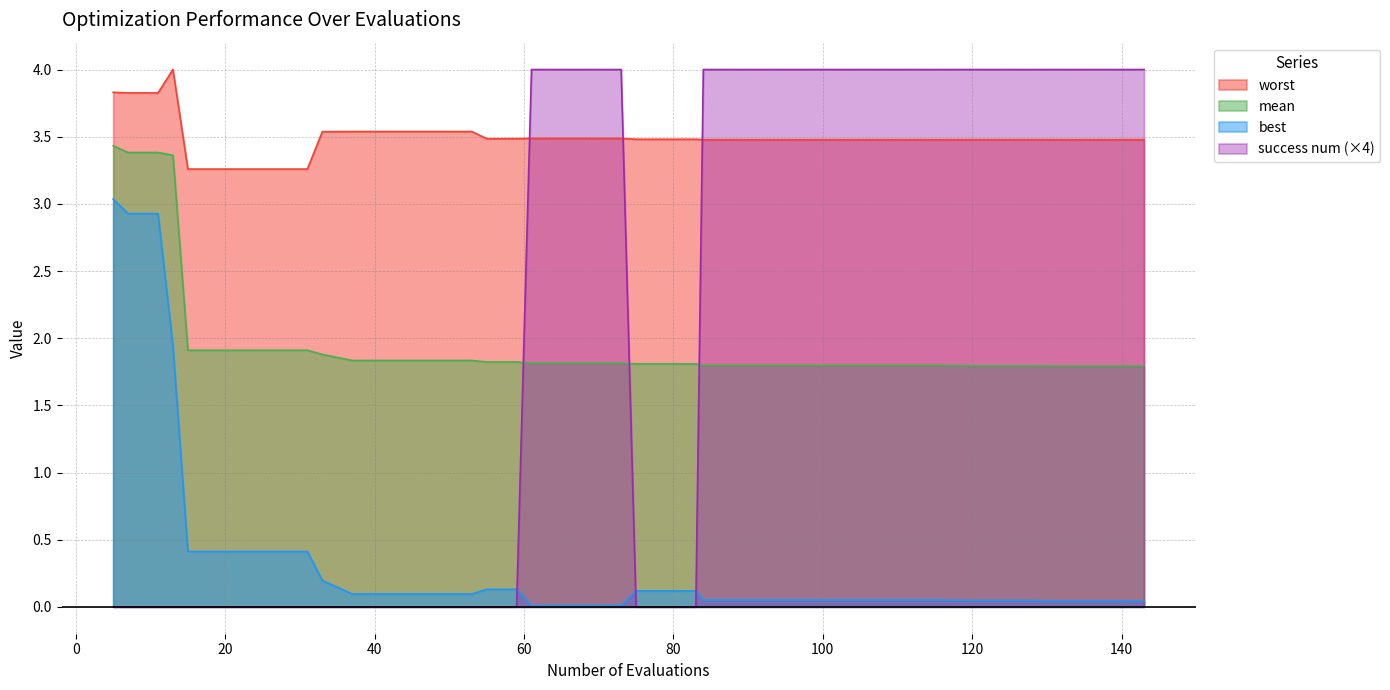

Reading left to right, transcribe all the data shown in this chart.

mean: 3.4	3.4	3.4	3.4	1.9	1.9	1.9	1.9	1.9	1.9	1.8	1.8	1.8	1.8	1.8	1.8	1.8	1.8	1.8	1.8	1.8	1.8	1.8	1.8	1.8	1.8	1.8	1.8	1.8	1.8	1.8	1.8	1.8	1.8	1.8	1.8	1.8	1.8	1.8	1.8
best: 3.0	2.9	2.9	1.9	0.4	0.4	0.4	0.4	0.4	0.2	0.1	0.1	0.1	0.1	0.1	0.1	0.1	0.0	0.0	0.0	0.0	0.1	0.1	0.1	0.1	0.1	0.1	0.1	0.1	0.1	0.1	0.1	0.1	0.0	0.0	0.0	0.0	0.0	0.0	0.0
worst: 3.8	3.8	3.8	4.0	3.3	3.3	3.3	3.3	3.3	3.5	3.5	3.5	3.5	3.5	3.5	3.5	3.5	3.5	3.5	3.5	3.5	3.5	3.5	3.5	3.5	3.5	3.5	3.5	3.5	3.5	3.5	3.5	3.5	3.5	3.5	3.5	3.5	3.5	3.5	3.5
success num: 0.0	0.0	0.0	0.0	0.0	0.0	0.0	0.0	0.0	0.0	0.0	0.0	0.0	0.0	0.0	0.0	0.0	4.0	4.0	4.0	4.0	0.0	0.0	0.0	4.0	4.0	4.0	4.0	4.0	4.0	4.0	4.0	4.0	4.0	4.0	4.0	4.0	4.0	4.0	4.0